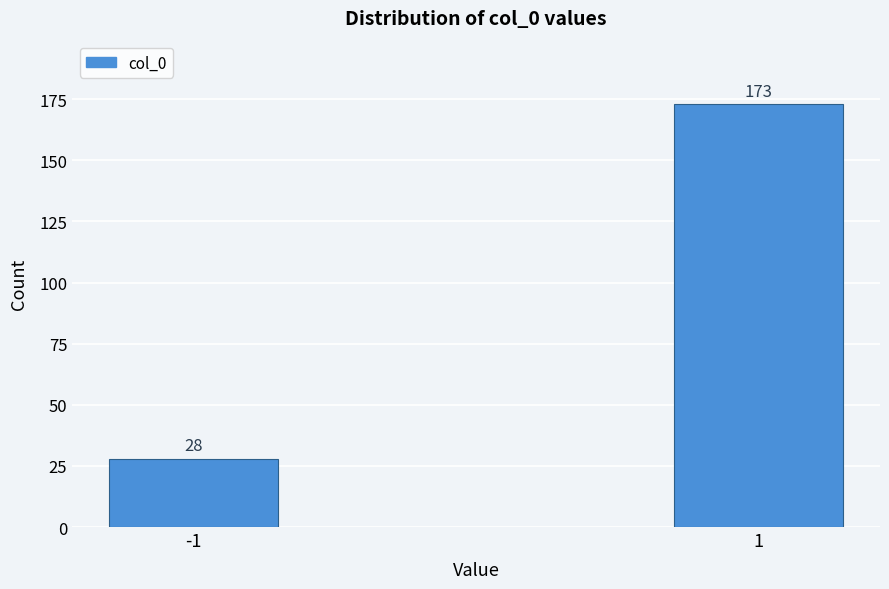

Reading right to left, list all the values displayed in this chart.

173	28